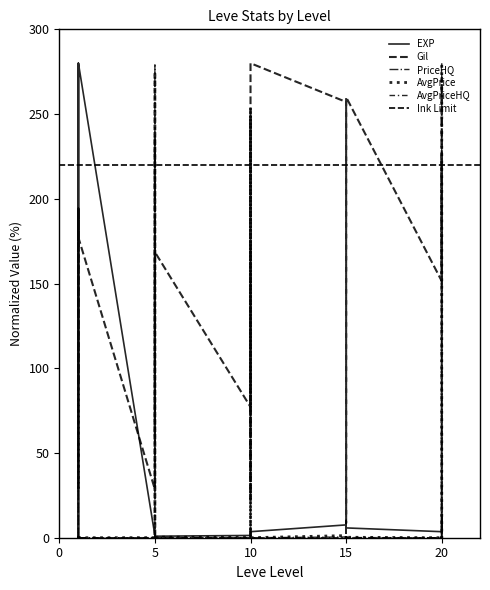

True or false: Leve Gil has a value of 248.1 at 1.

False